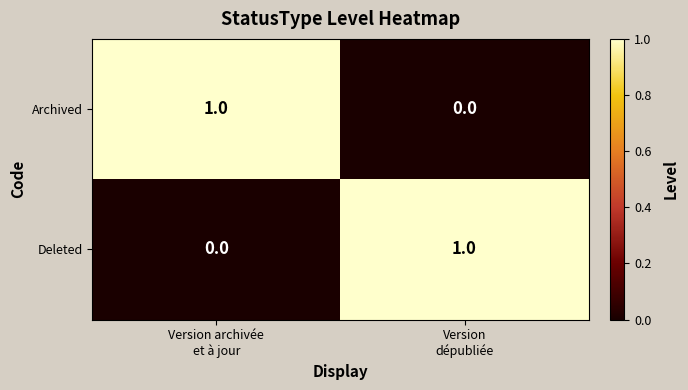

Reading left to right, list all the values displayed in this chart.

Archived: 1	0
Deleted: 0	1